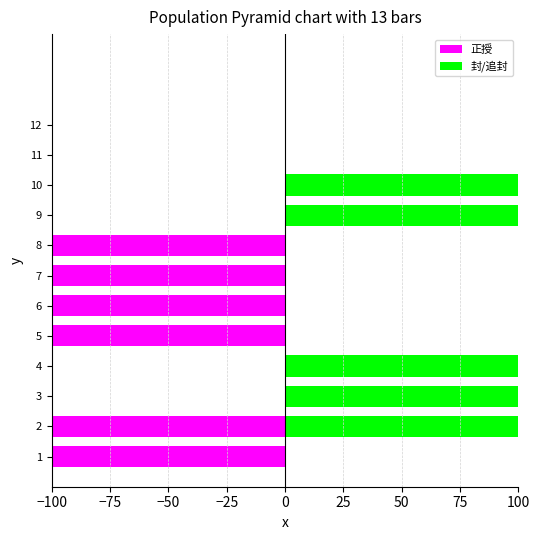

What is the difference between the second highest and second lowest values in the 正授 series?

100